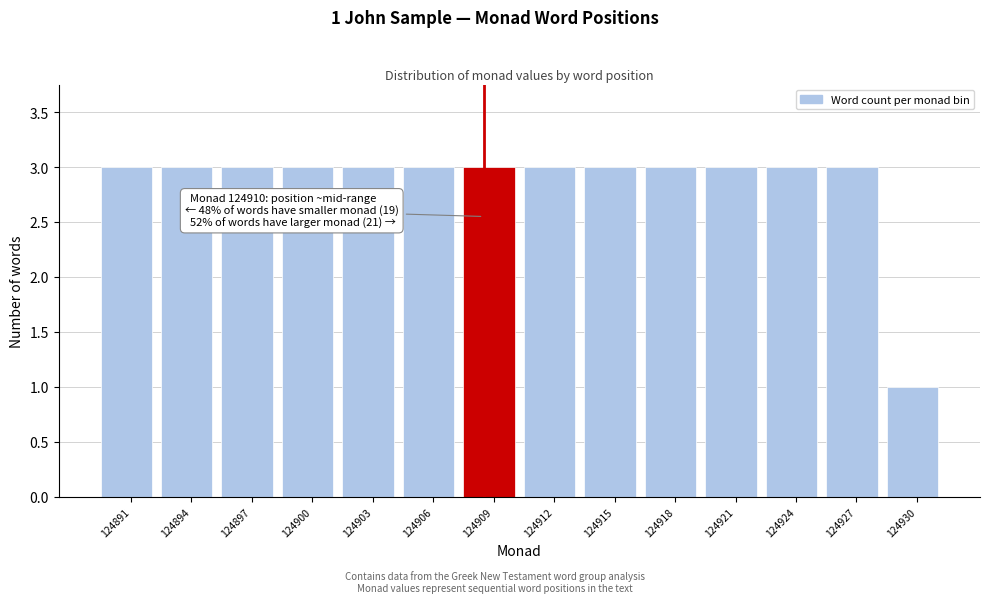

Reading left to right, extract all data points from this chart.

124891=3	124894=3	124897=3	124900=3	124903=3	124906=3	124909=3	124912=3	124915=3	124918=3	124921=3	124924=3	124927=3	124930=1